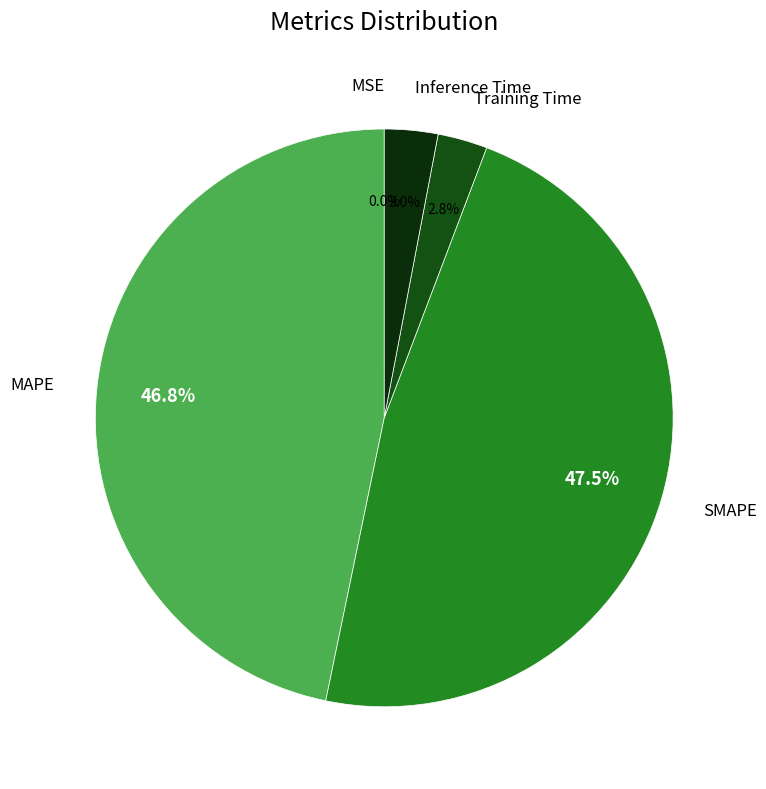

Is it true that Training Time is 14% of the pie?

False